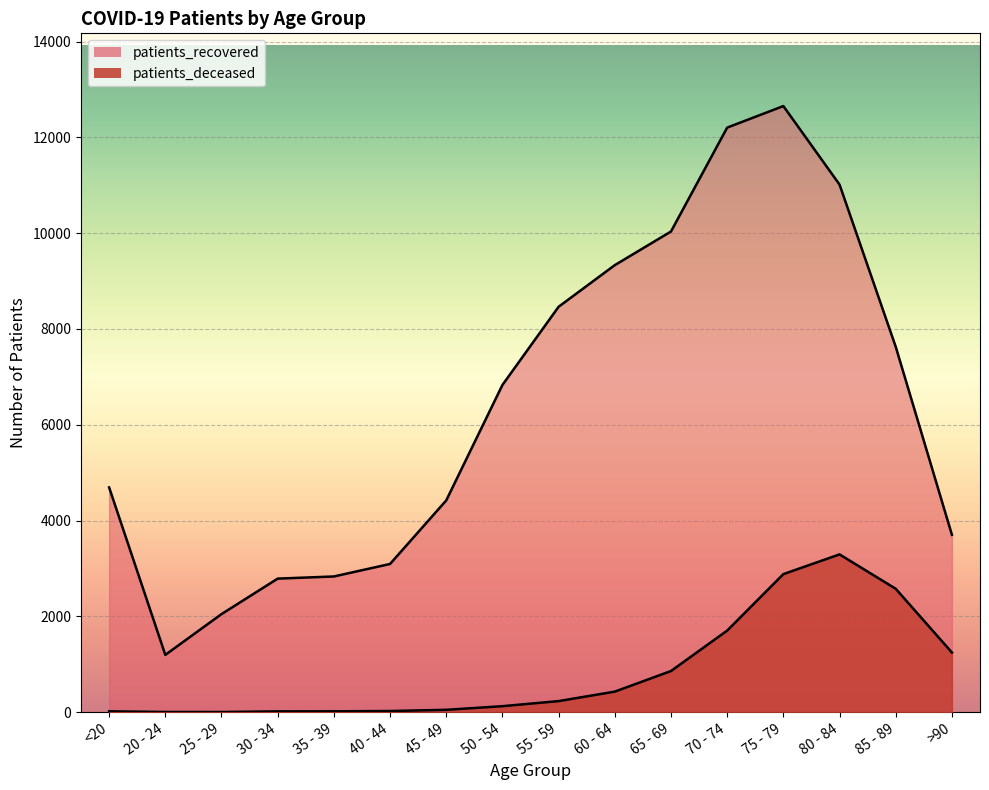

Where is patients_recovered nearest to the value 6925?

50 - 54